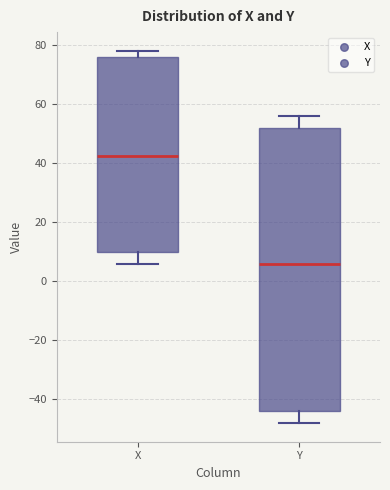

Comparing the boxes themselves (not the whiskers), which one is the tallest?

Y